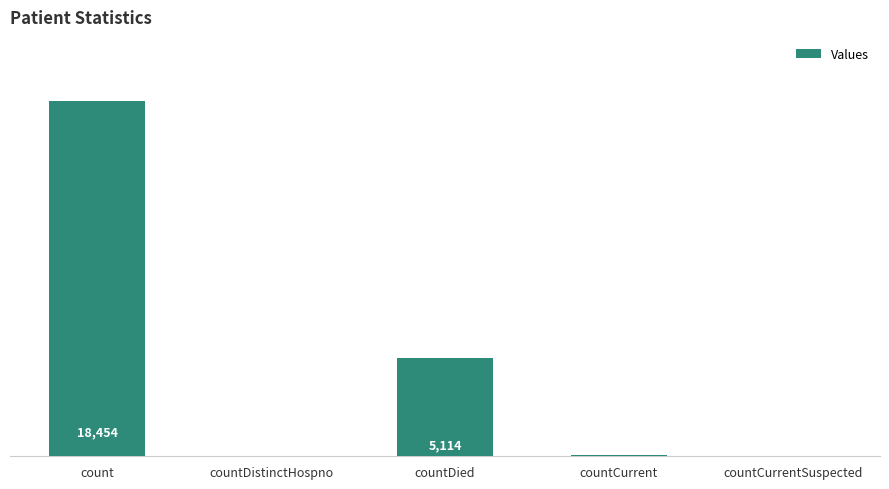

Which has a higher value, countCurrent or count?

count